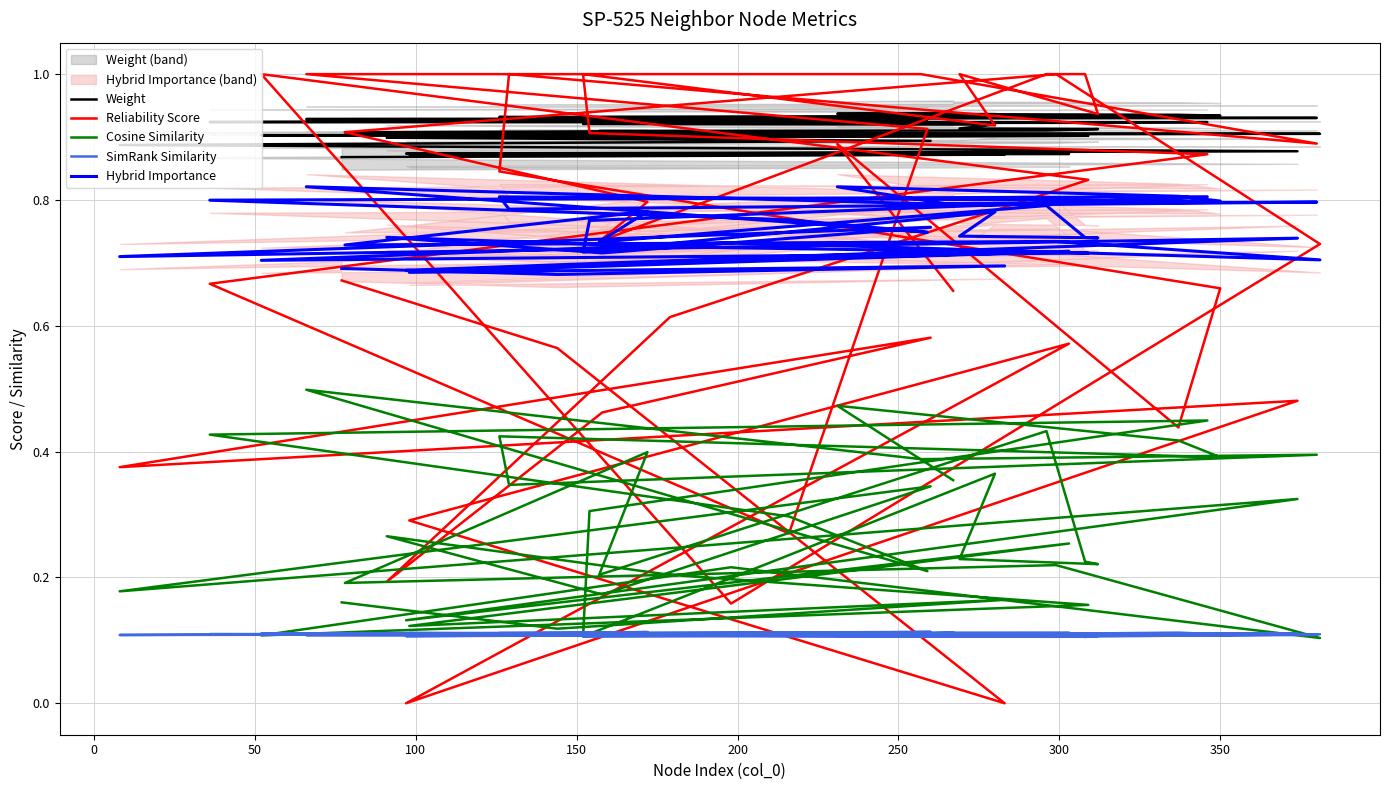

The value of SimRank Similarity at 50 is 0.1. True or false?

True